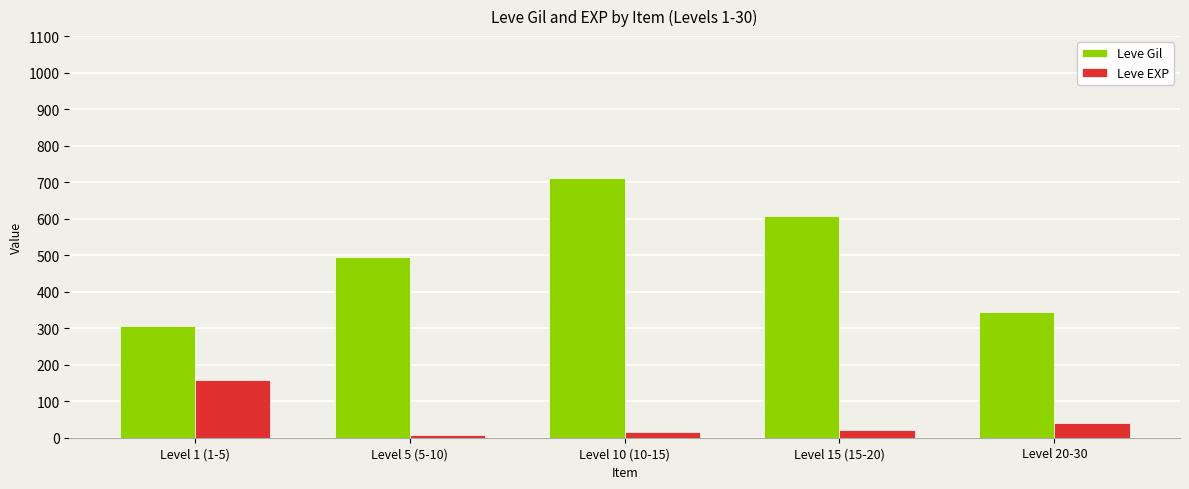

Which series changed the most between Level 1 (1-5) and Level 15 (15-20)?

Leve Gil